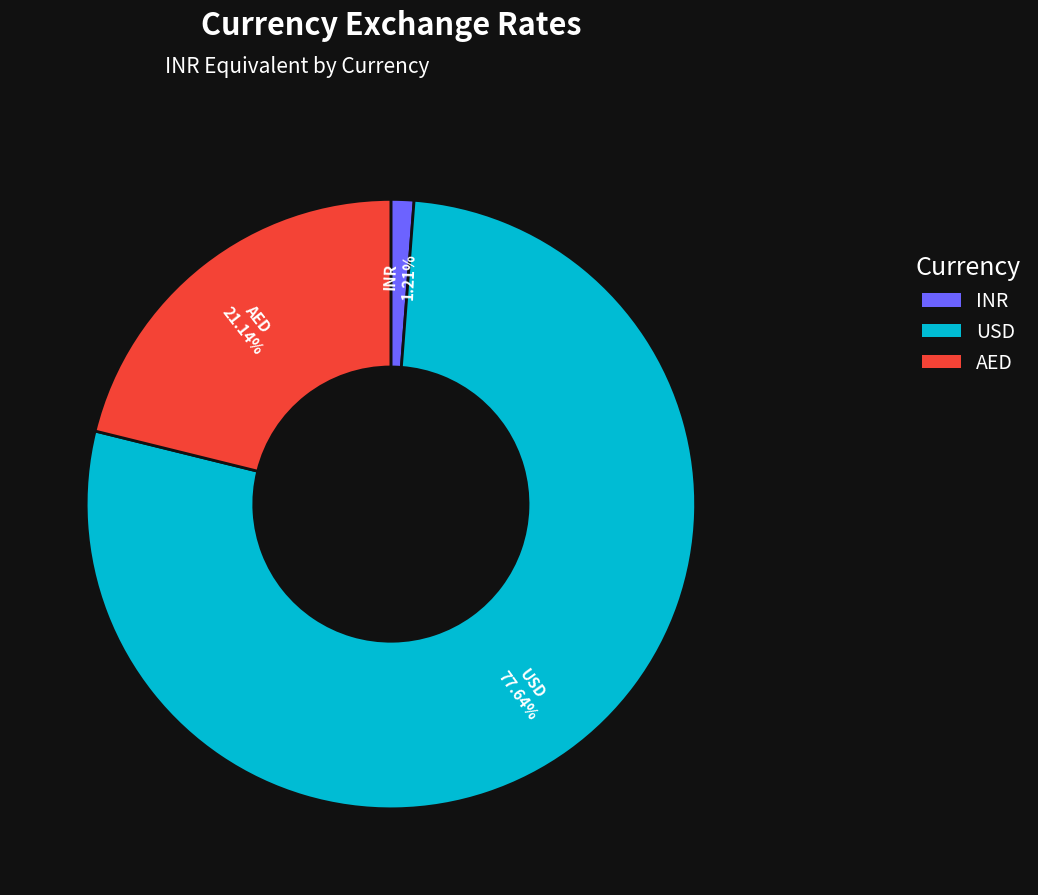

Is it true that AED is 6% of the pie?

False